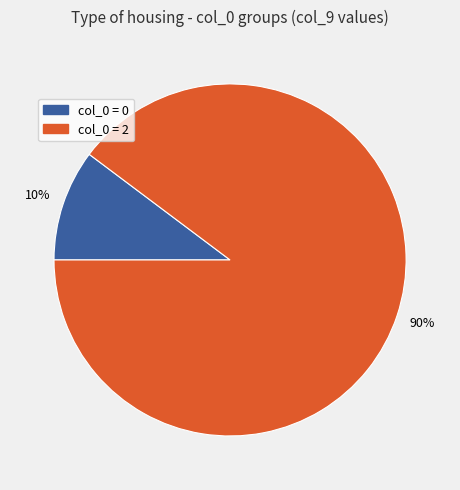

To the nearest percent, what is the average slice percentage?

50%